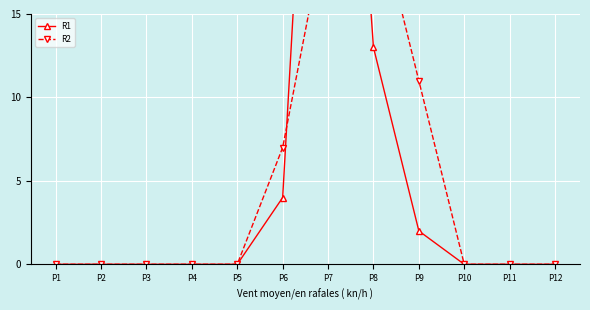

List the series in order of their overall mean, highest first.

R1, R2